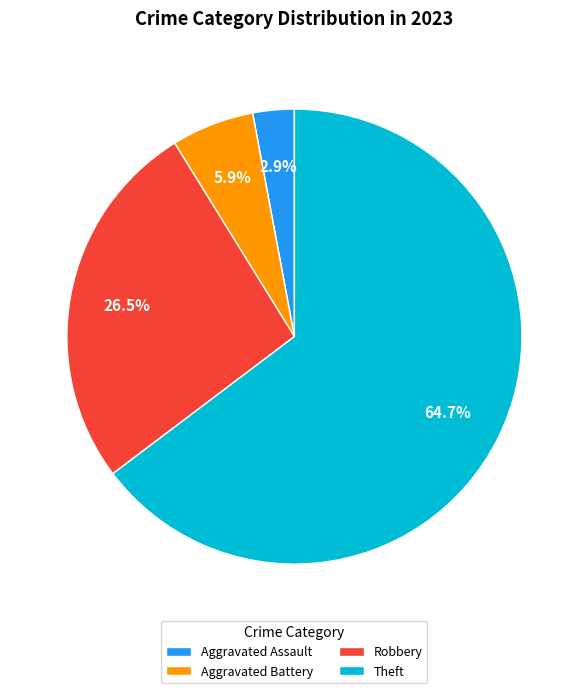

To the nearest percent, what is the difference between the Aggravated Battery and Theft slice percentages?

59%